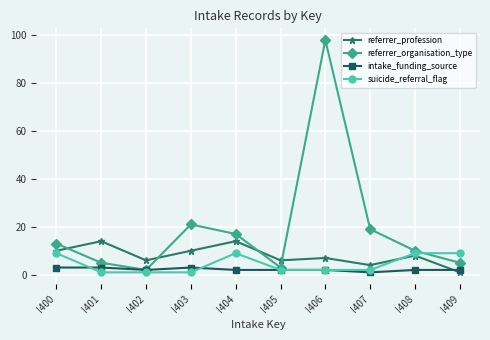

Is the value of referrer_profession at I406 greater than the value of suicide_referral_flag at I404?

No